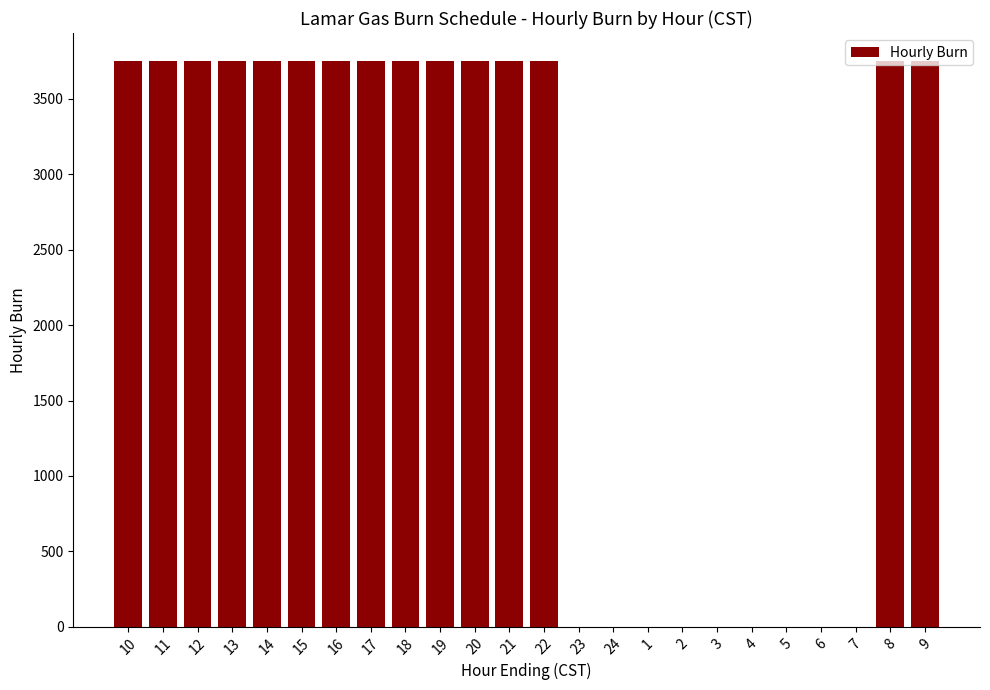

Reading left to right, what are all the values shown in this chart?

10=3750	11=3750	12=3750	13=3750	14=3750	15=3750	16=3750	17=3750	18=3750	19=3750	20=3750	21=3750	22=3750	23=0	24=0	1=0	2=0	3=0	4=0	5=0	6=0	7=0	8=3750	9=3750